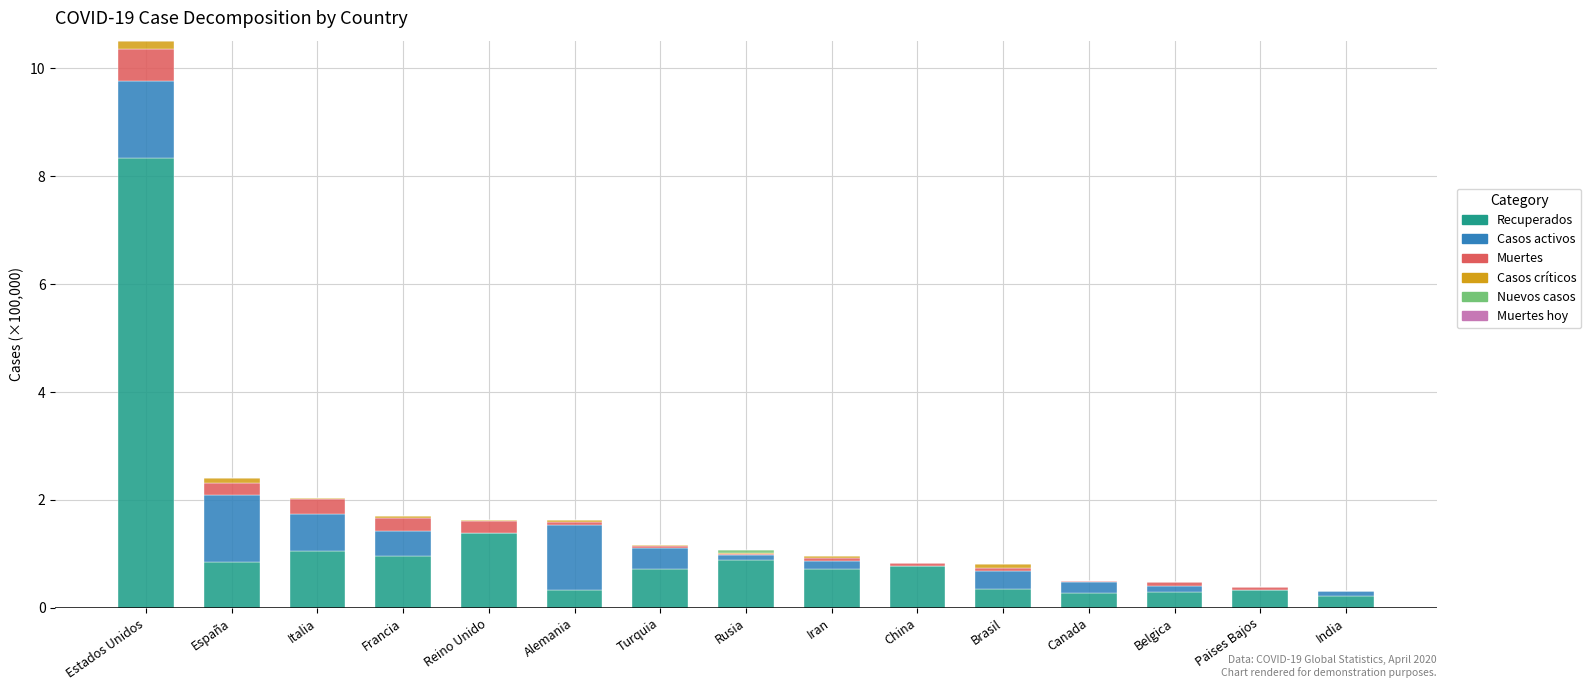

At which category is the sum across all series the highest?

Estados Unidos